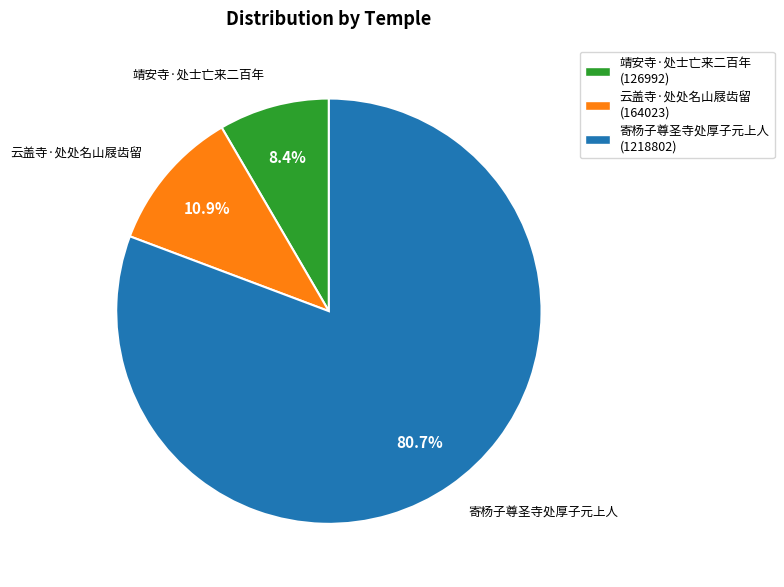

Which slice represents more than half of the pie?

寄杨子尊圣寺处厚子元上人